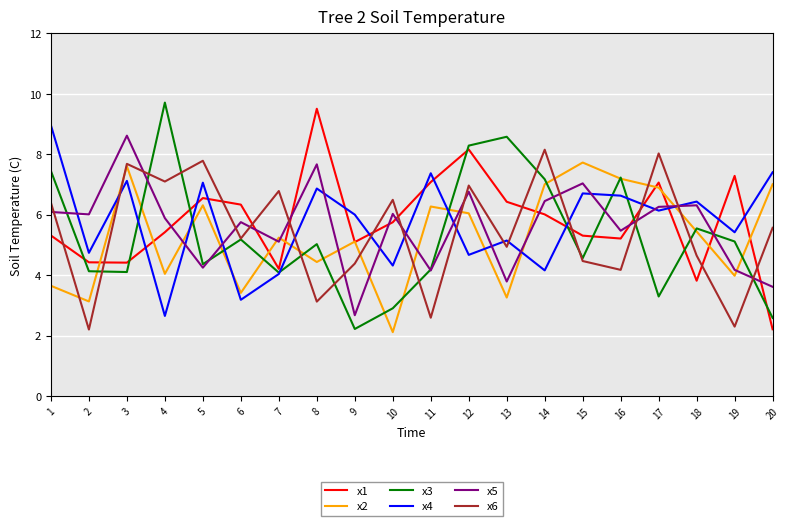

Where is the first local maximum for x2?

3